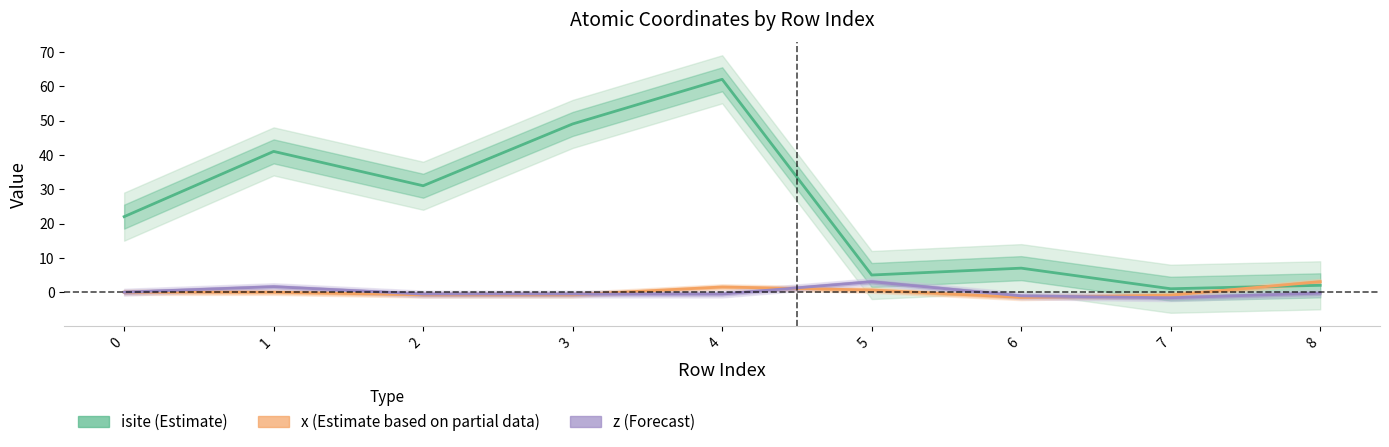

At 5, list the series in order from smallest to largest.

x (Estimate partial), z (Forecast), isite (Estimate)